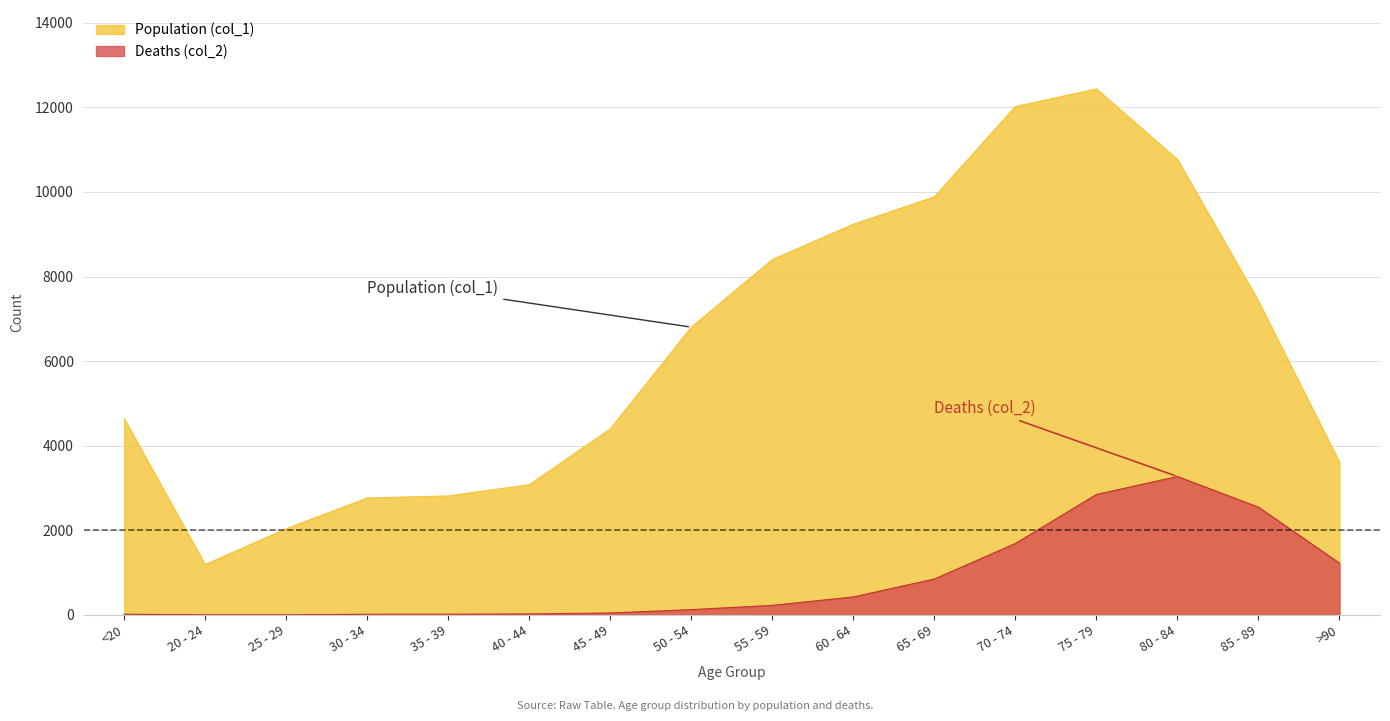

Which has a higher value, 75 - 79 or 55 - 59?

75 - 79